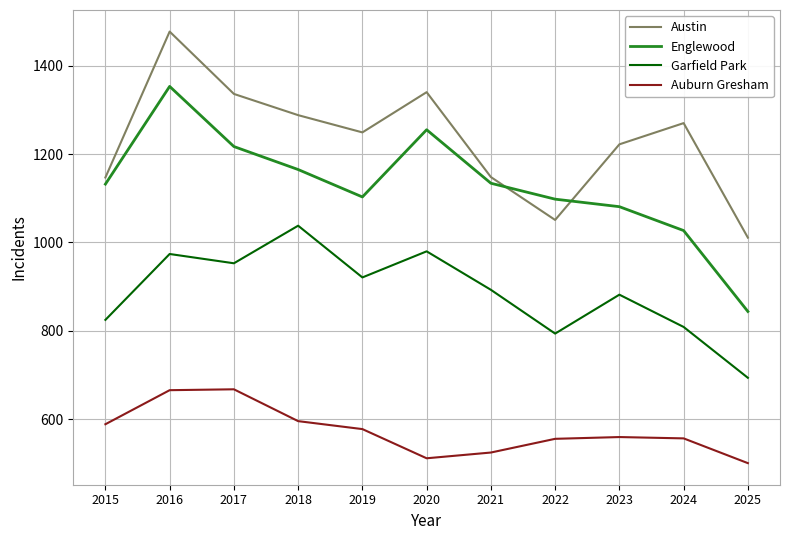

List the series in order of their peak value, lowest first.

Auburn Gresham, Garfield Park, Englewood, Austin